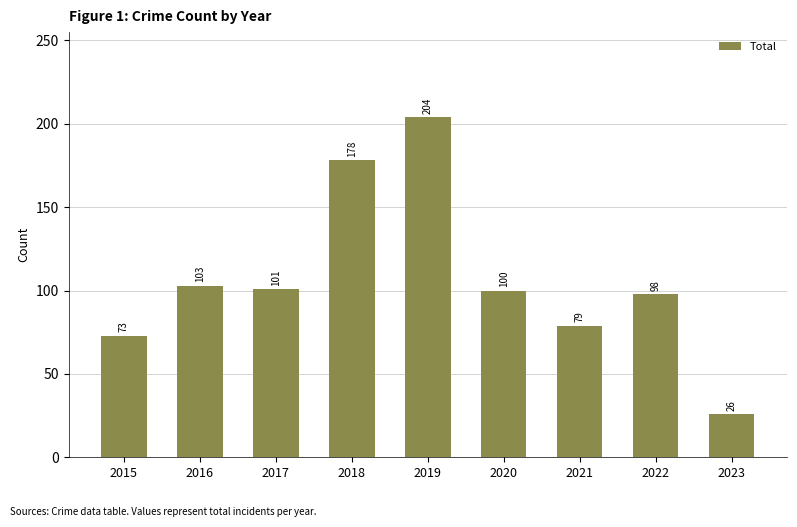

Reading left to right, what are all the values shown in this chart?

2015=73	2016=103	2017=101	2018=178	2019=204	2020=100	2021=79	2022=98	2023=26